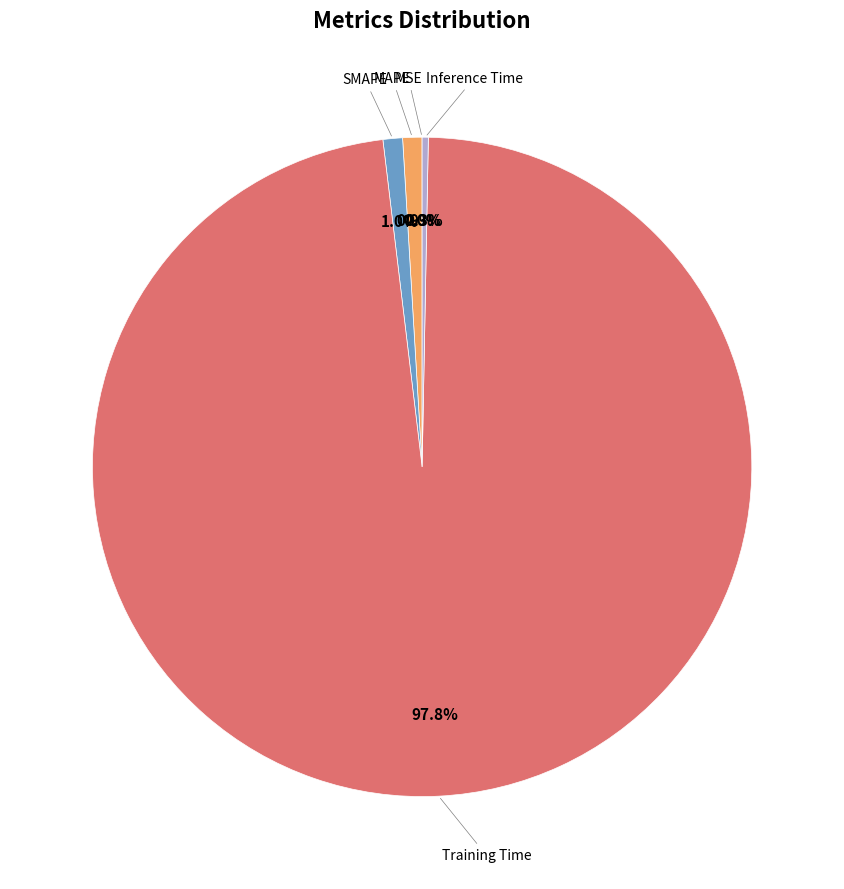

To the nearest percent, what is the average slice percentage?

20%